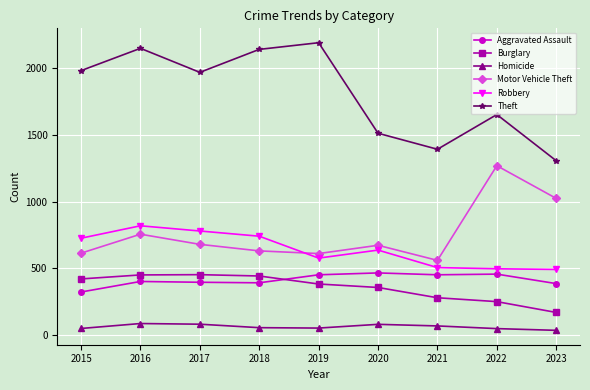

What is the difference between the maximum and minimum values in the Theft series?

884